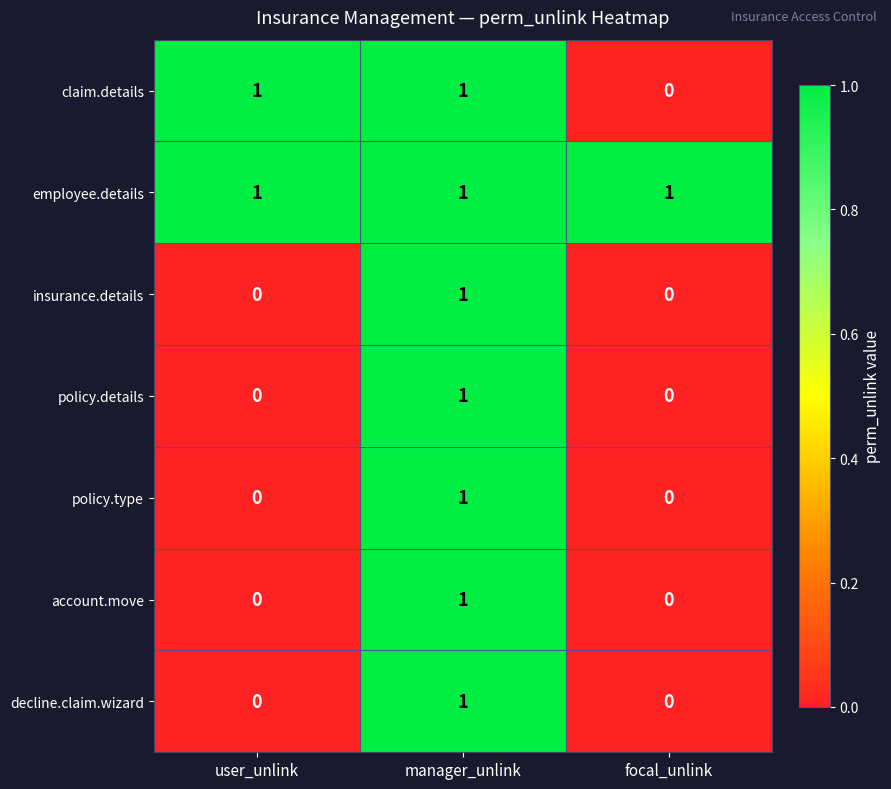

True or false: policy.type has a value of 1 at focal_unlink.

False